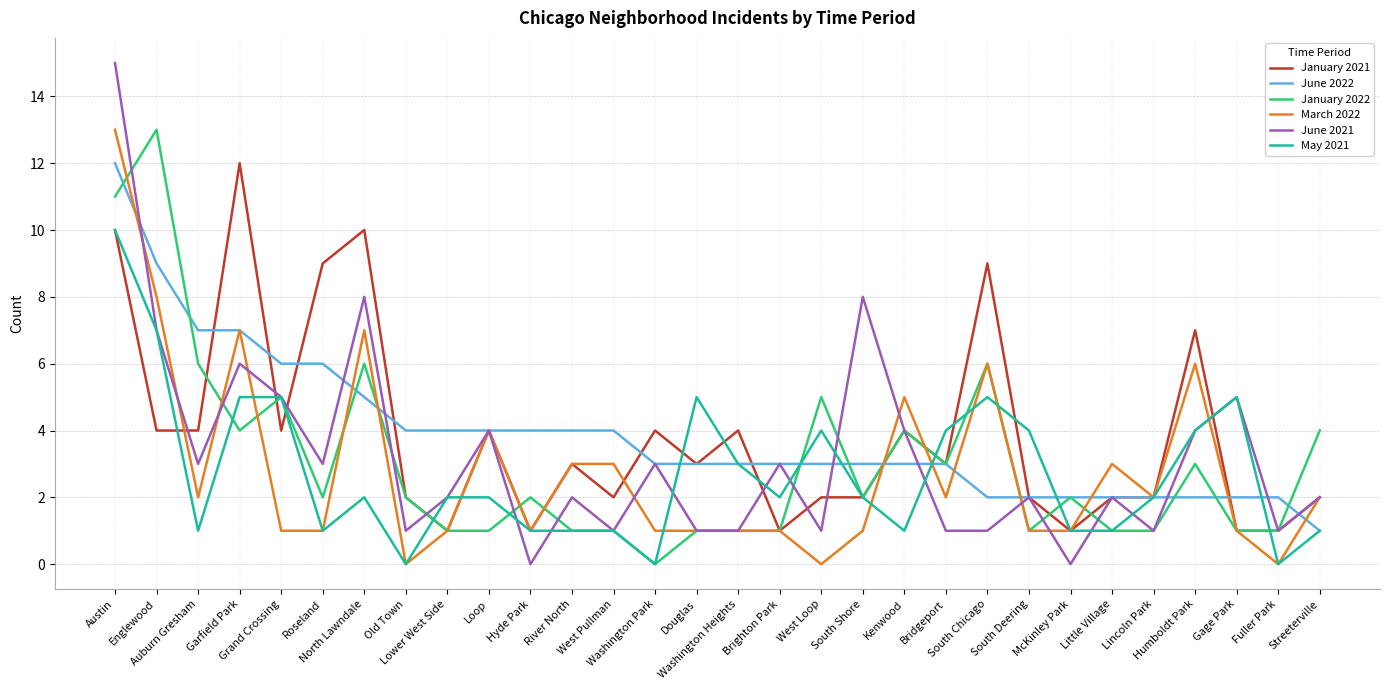

Which series has the widest spread of values?

June 2021